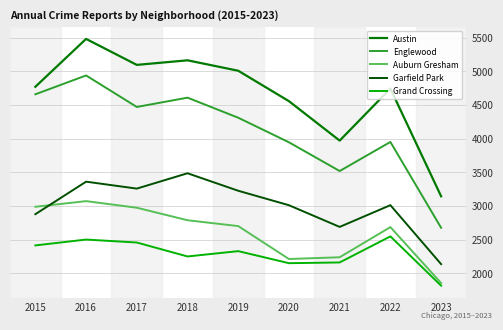

Which series has the widest spread of values?

Austin